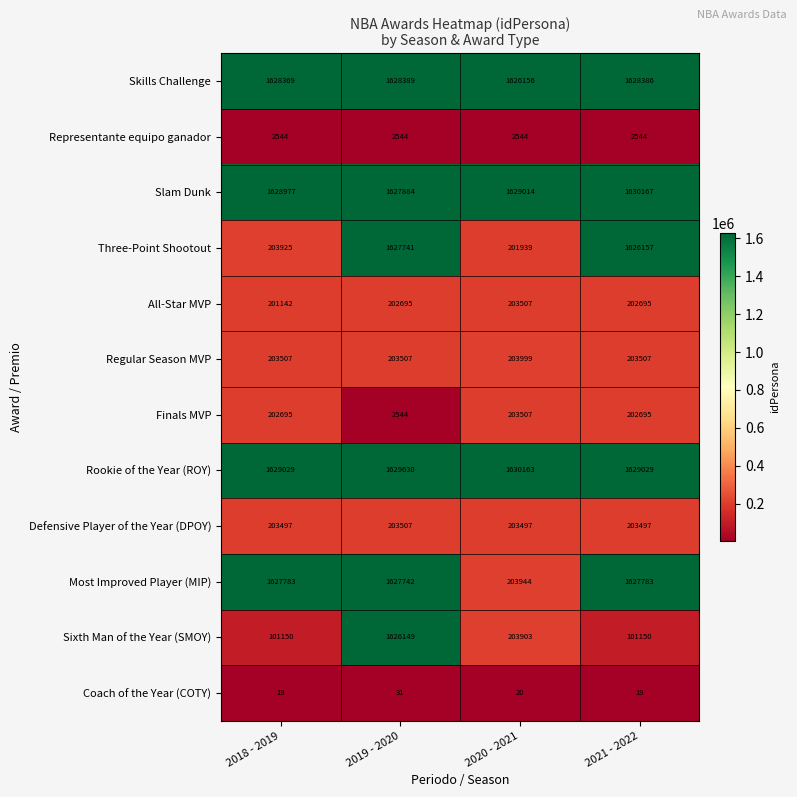

At how many categories does at least one series exceed 1221767?

4